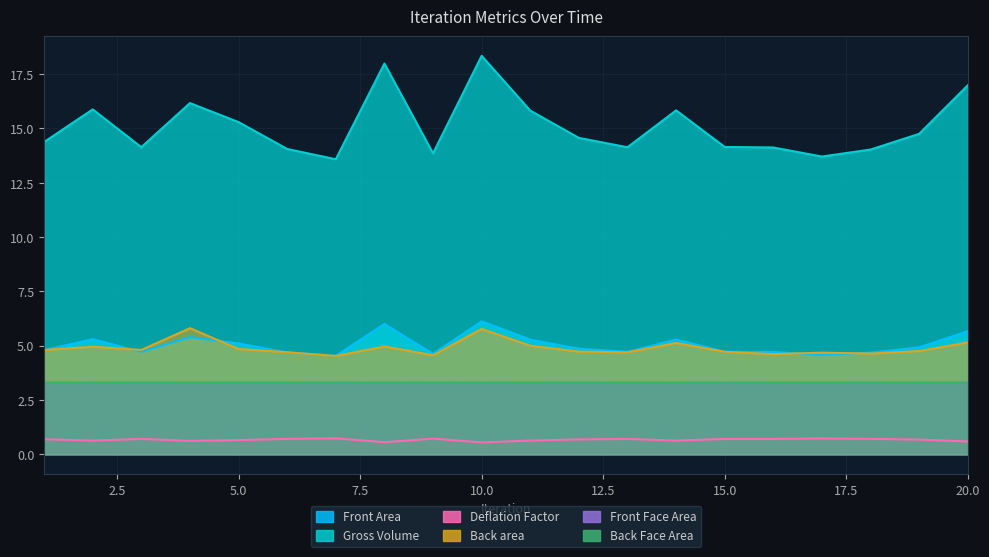

What is the value of the Front Area point at the 13th from the left?

4.7